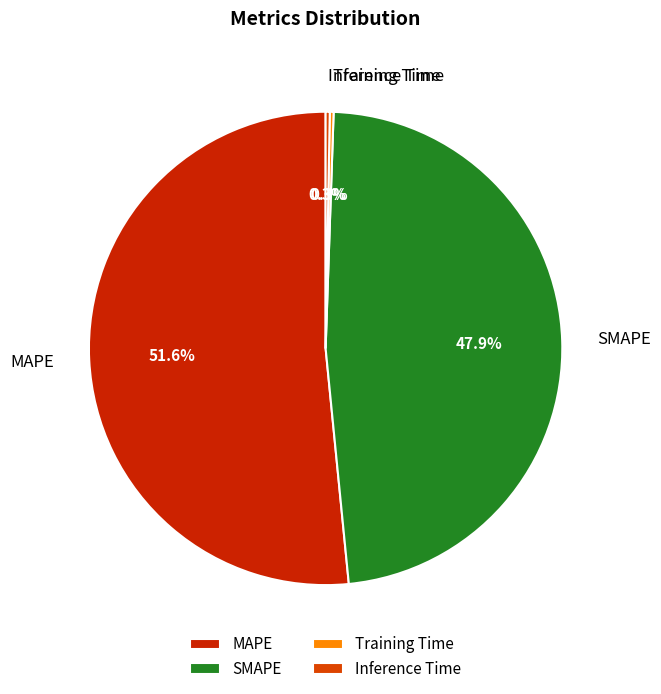

What is the largest slice in the pie chart?

MAPE